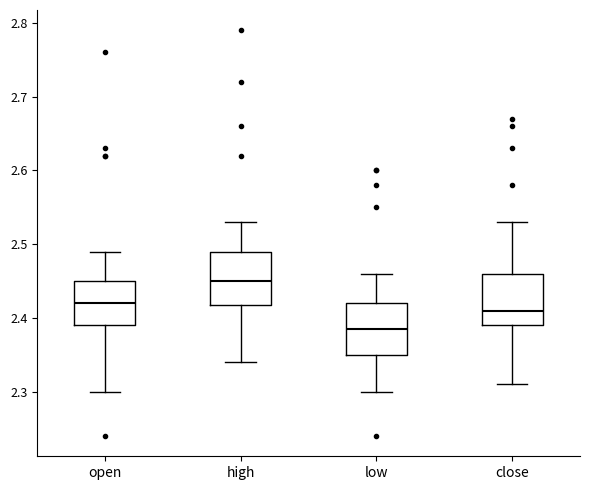

Reading left to right, transcribe this box plot: for each box, give where its median line is, the range the box spans, and where its two whiskers end, as read against the y-axis. The values are not printed on the chart, so give them approximately, as read against the axis.

open: median 2.42, box 2.39 to 2.45, whiskers 2.30 to 2.49
high: median 2.45, box 2.42 to 2.49, whiskers 2.34 to 2.53
low: median 2.39, box 2.35 to 2.42, whiskers 2.30 to 2.46
close: median 2.41, box 2.39 to 2.46, whiskers 2.31 to 2.53